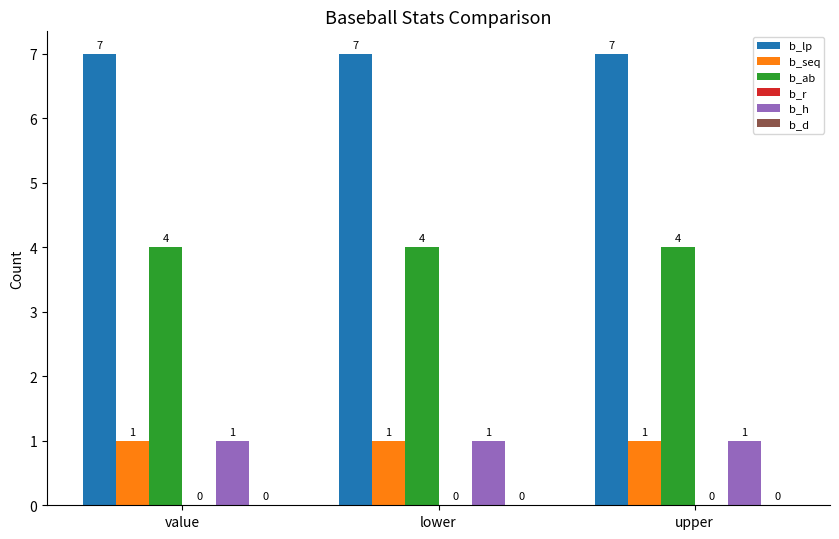

How many categories are shown in the chart?

3